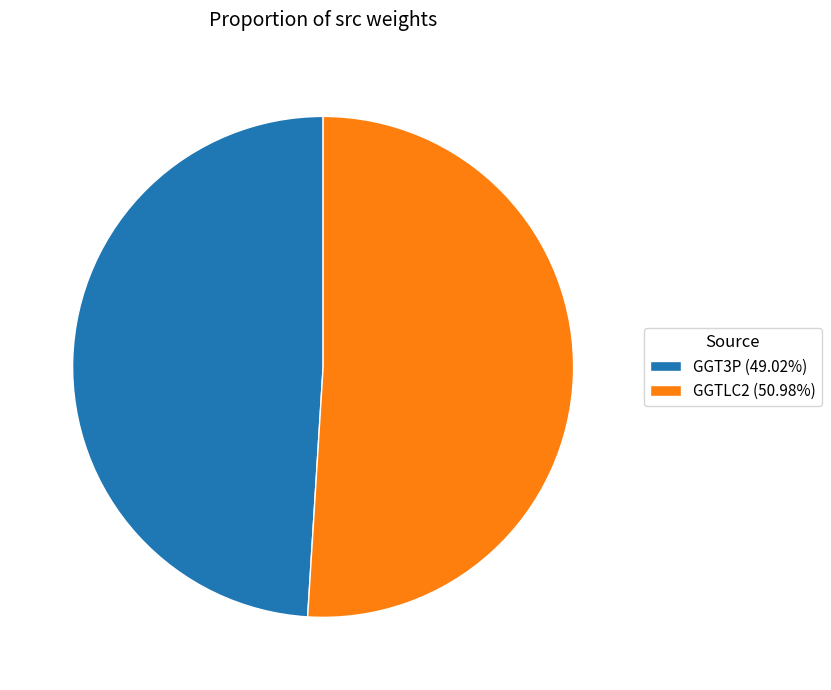

Does GGTLC2 account for over 50% of the chart?

Yes